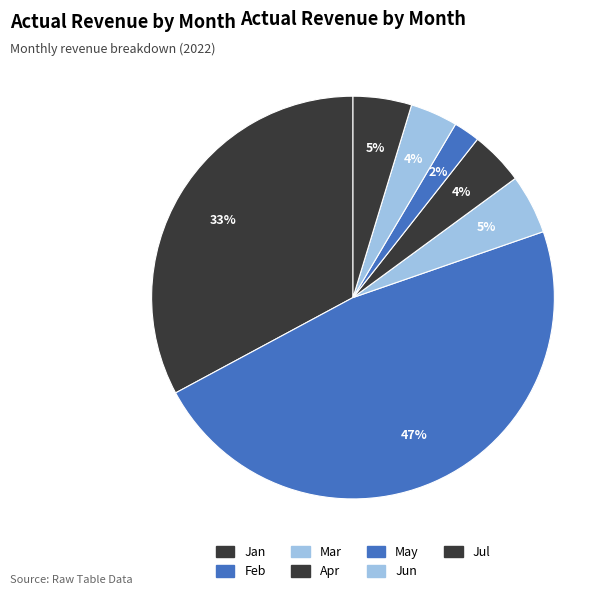

How many slices are in this pie chart?

7